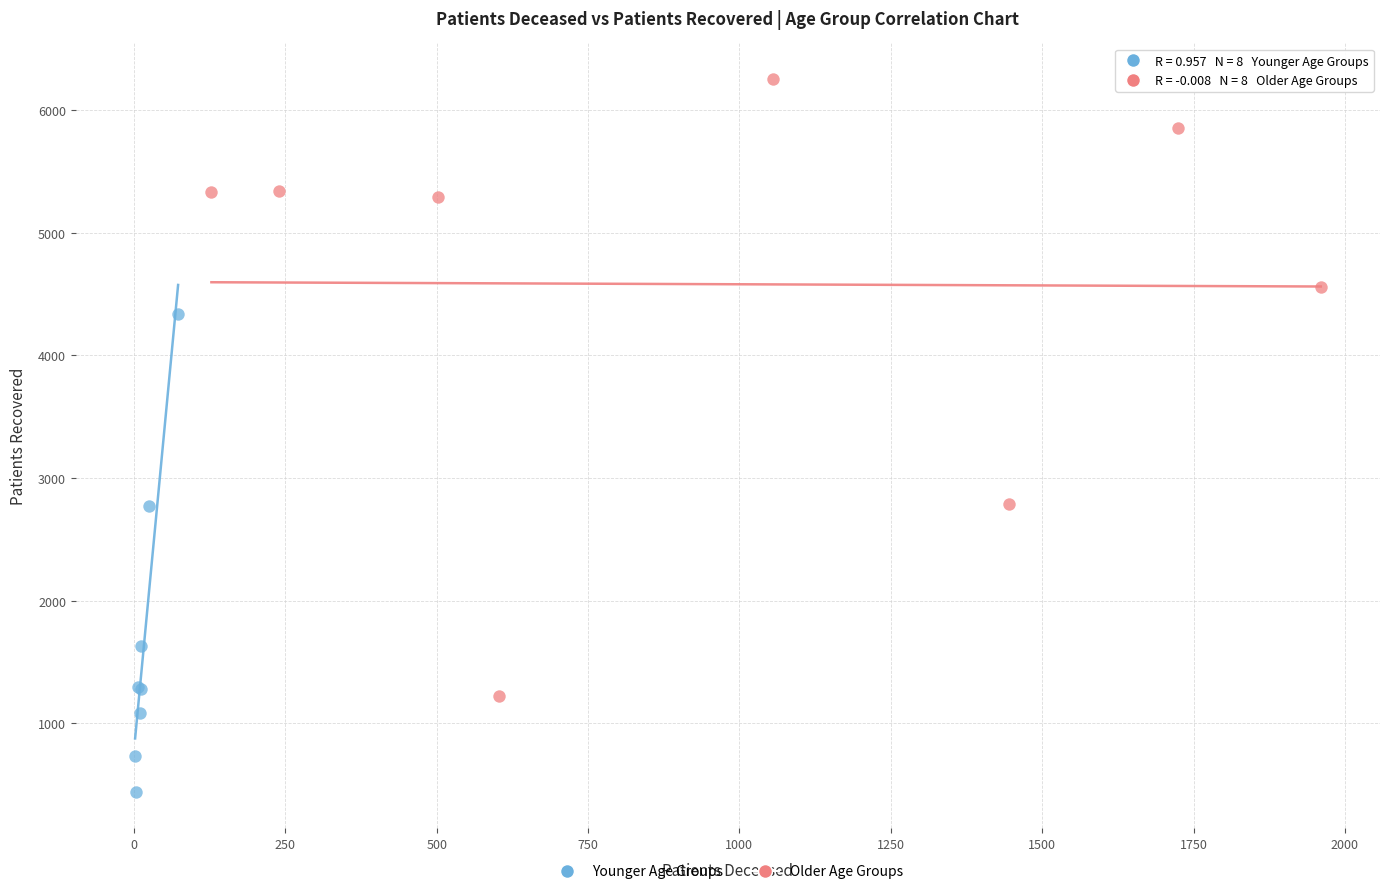

Which series reaches the minimum Y coordinate?

Younger Age Groups